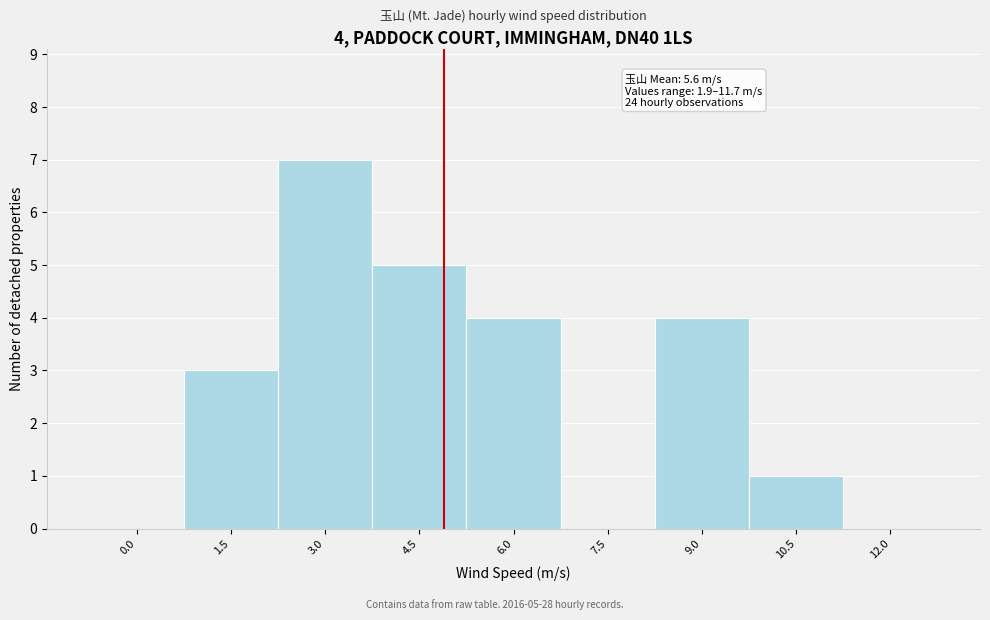

Reading left to right, extract all data points from this chart.

0.0=0	1.5=3	3.0=7	4.5=5	6.0=4	7.5=0	9.0=4	10.5=1	12.0=0